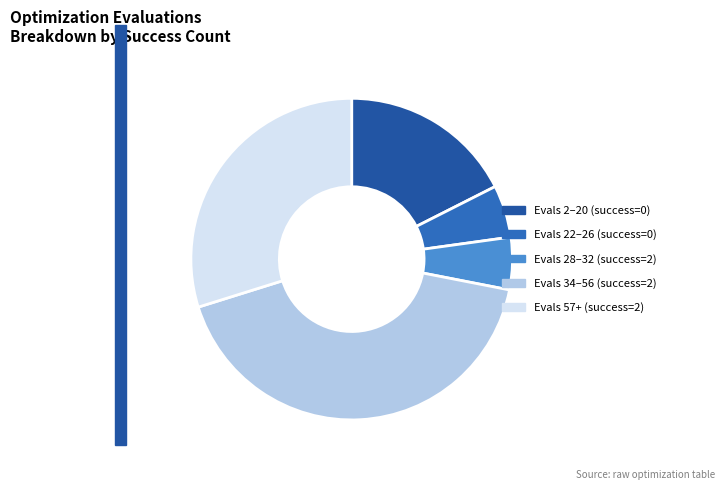

How many slices are in this pie chart?

5